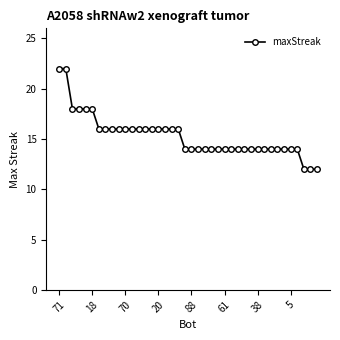

What is the average value?

15